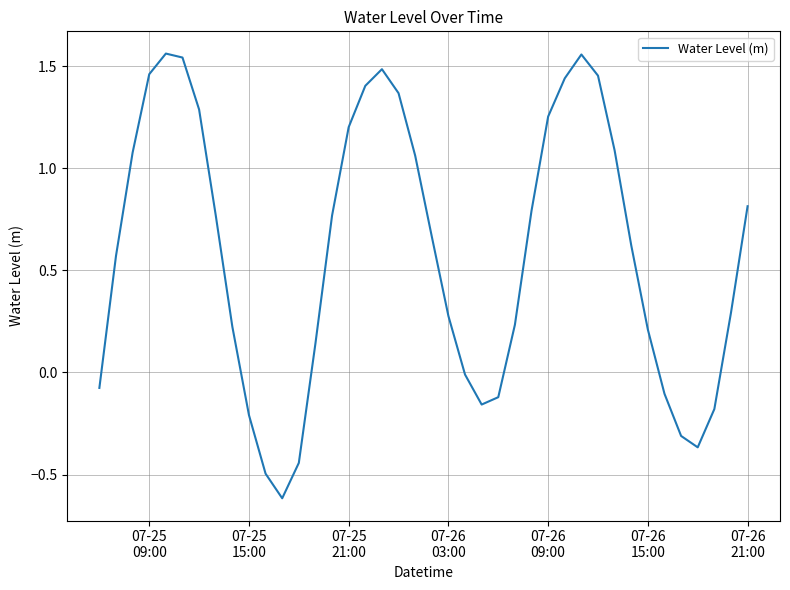

What is the smallest value displayed?

-0.6